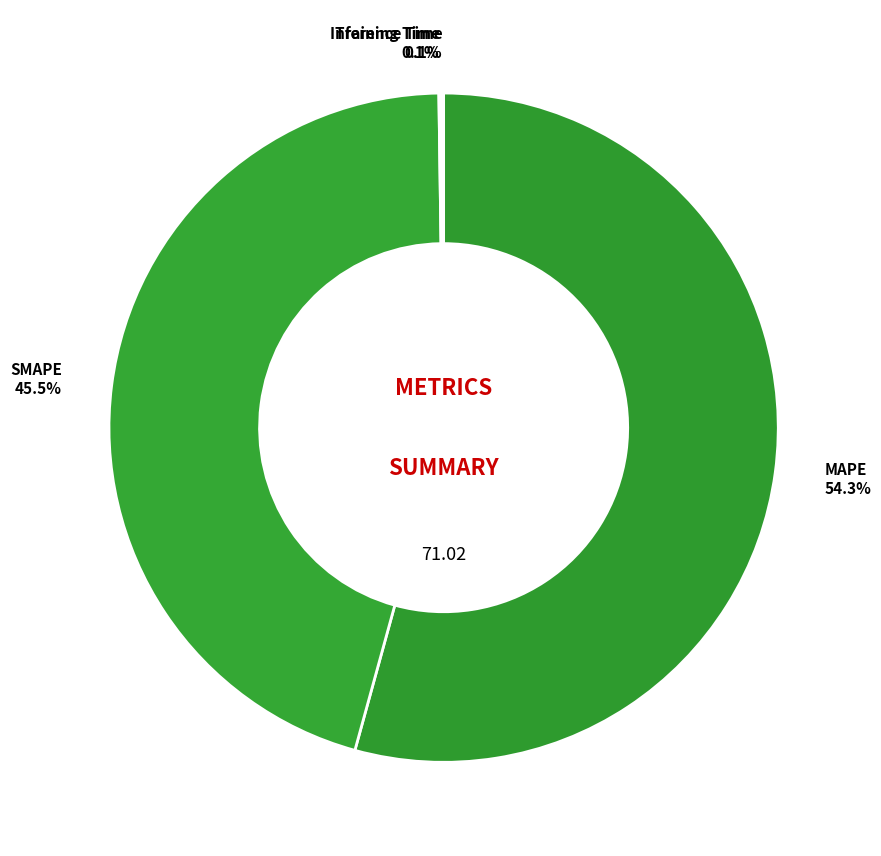

What is the total percentage of SMAPE and MAPE?

99.8%